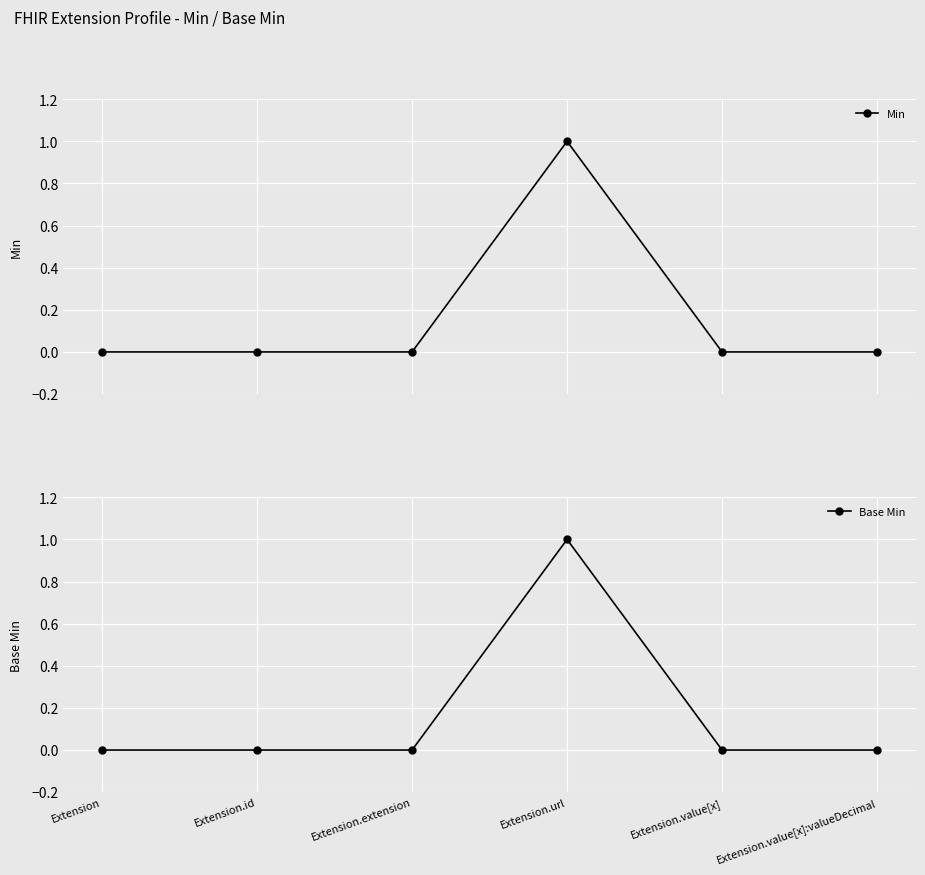

Which series has the widest spread of values?

Min